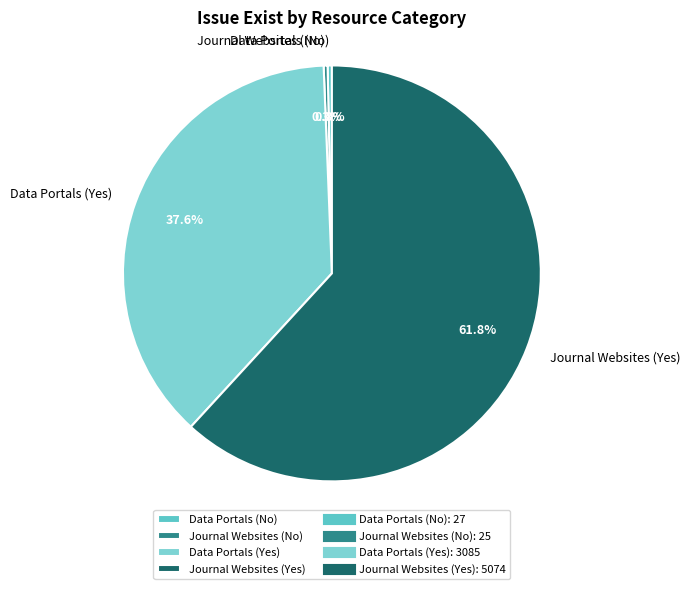

What is the majority slice?

Journal Websites (Yes)